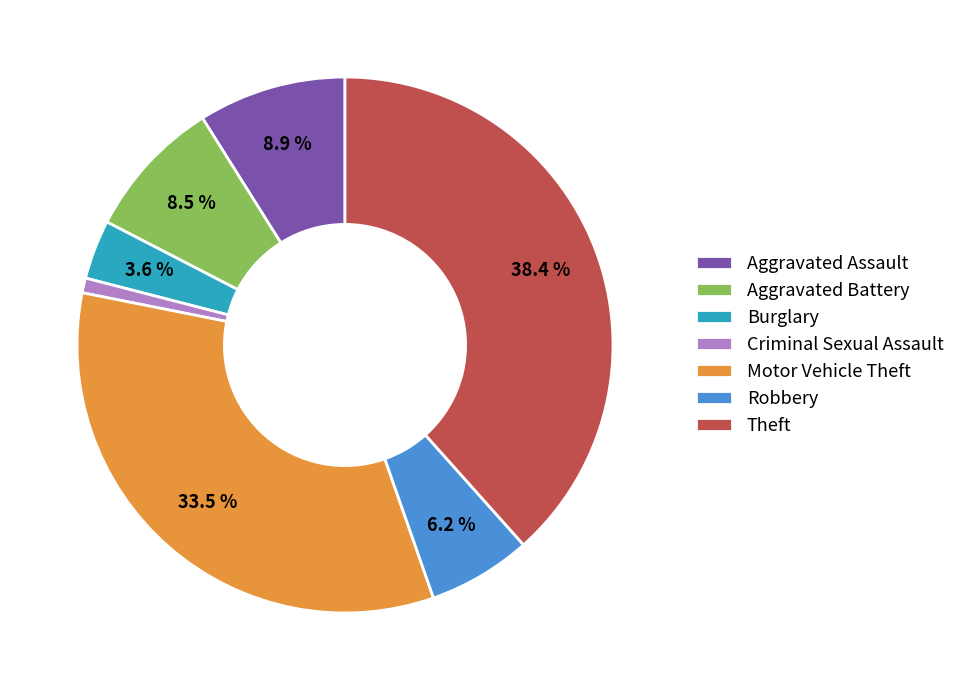

What is the ratio of the value at Aggravated Assault to the value at Burglary?

2.5